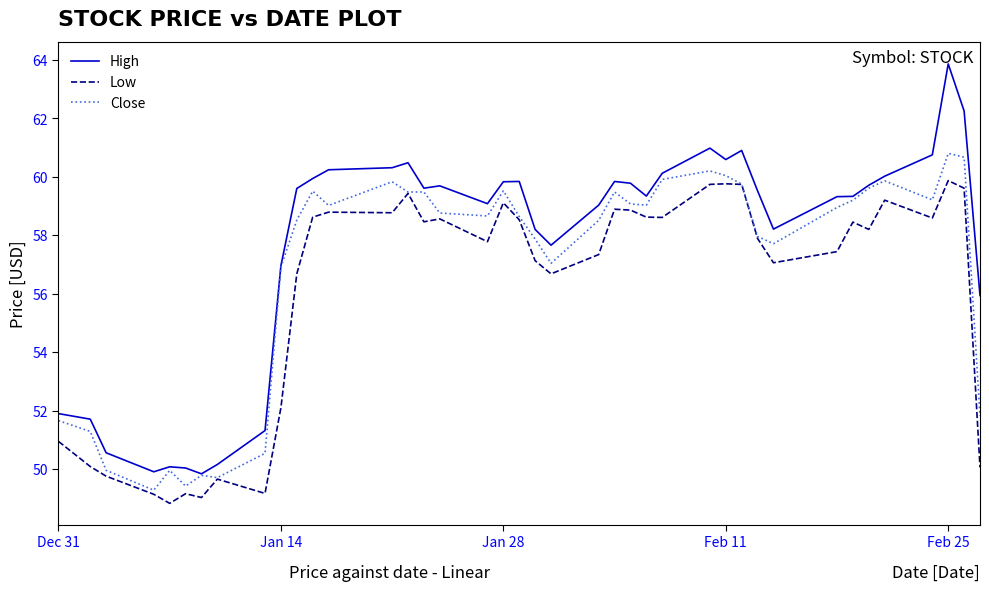

True or false: Low and High cross at least once.

False